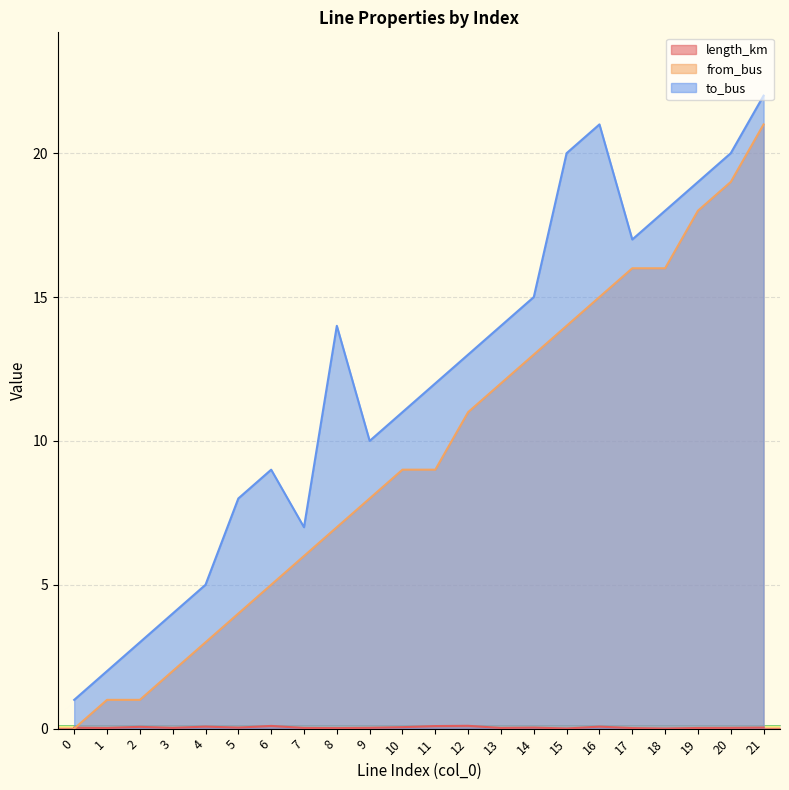

What is the maximum value shown in the chart?

22.0